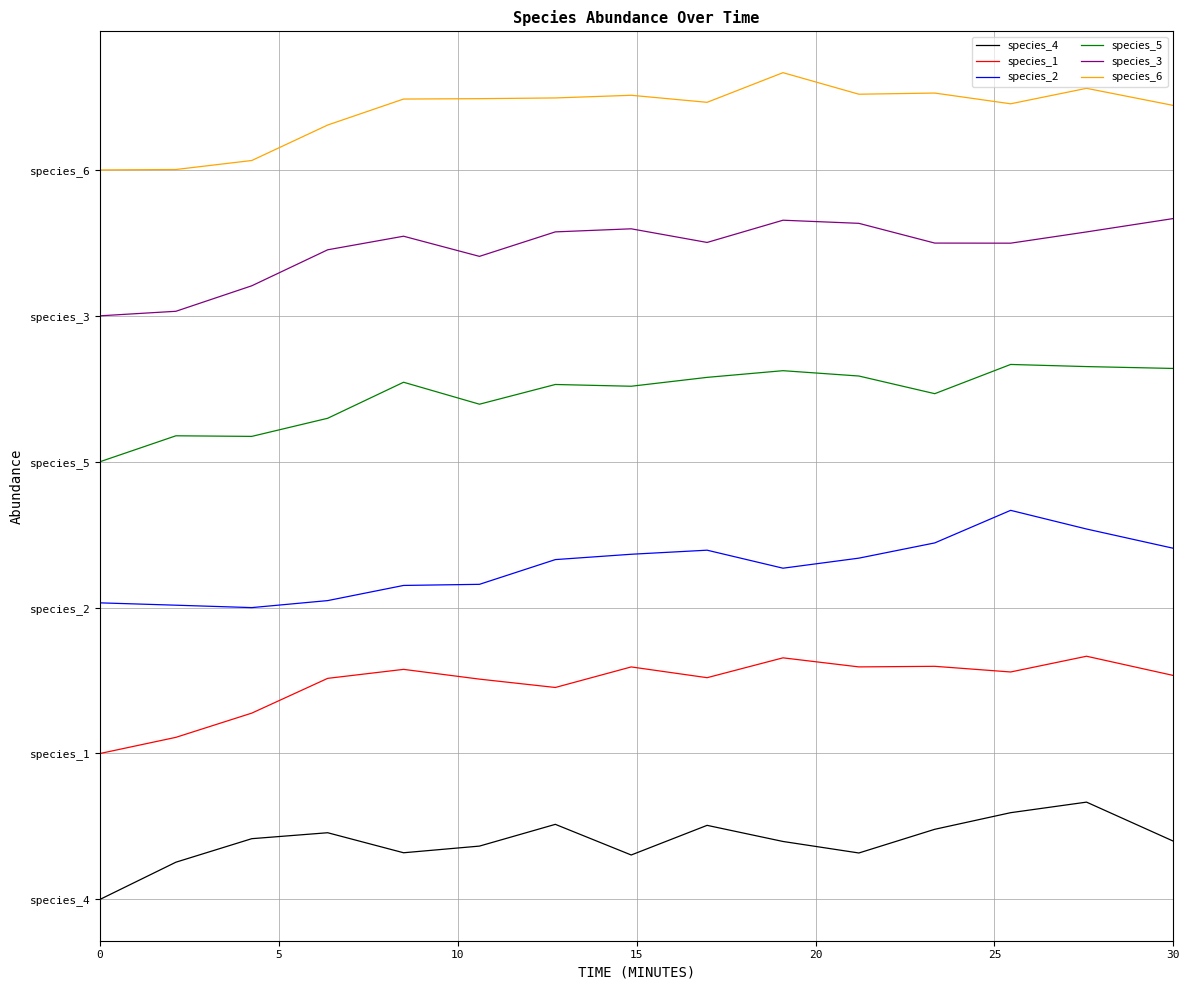

Which series has the largest total across all categories?

species_6